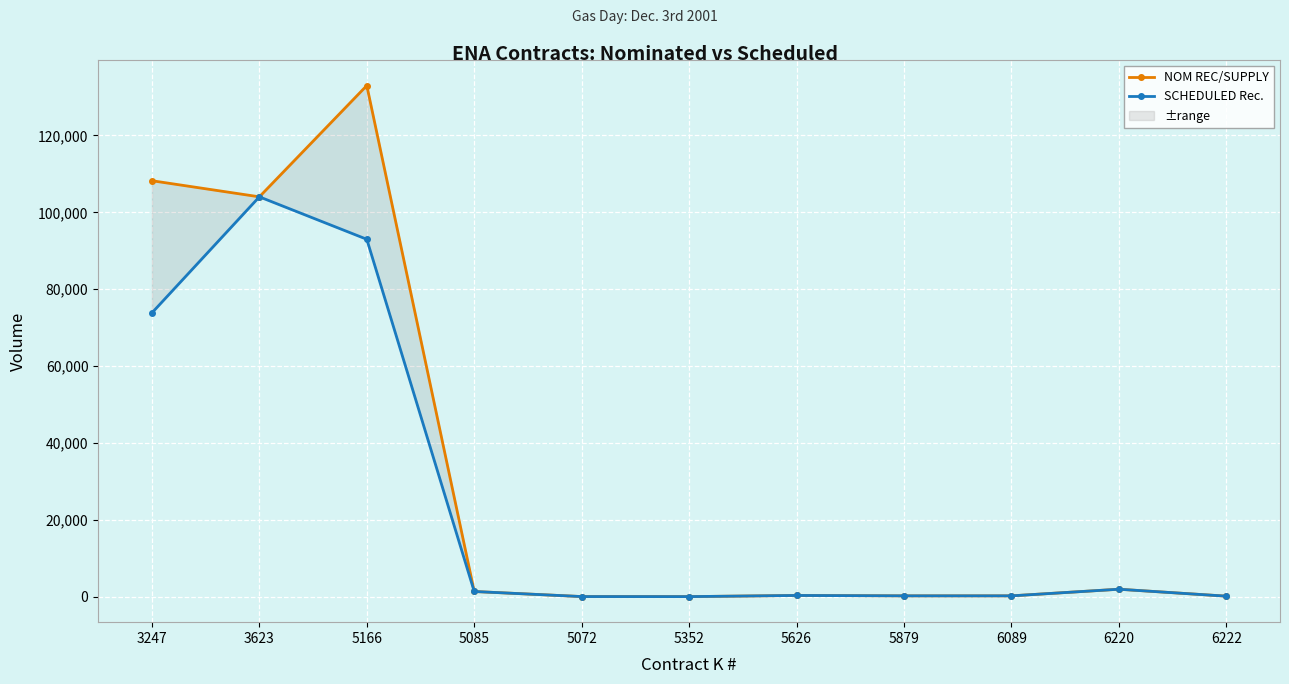

What is the maximum value shown in the chart?

132977